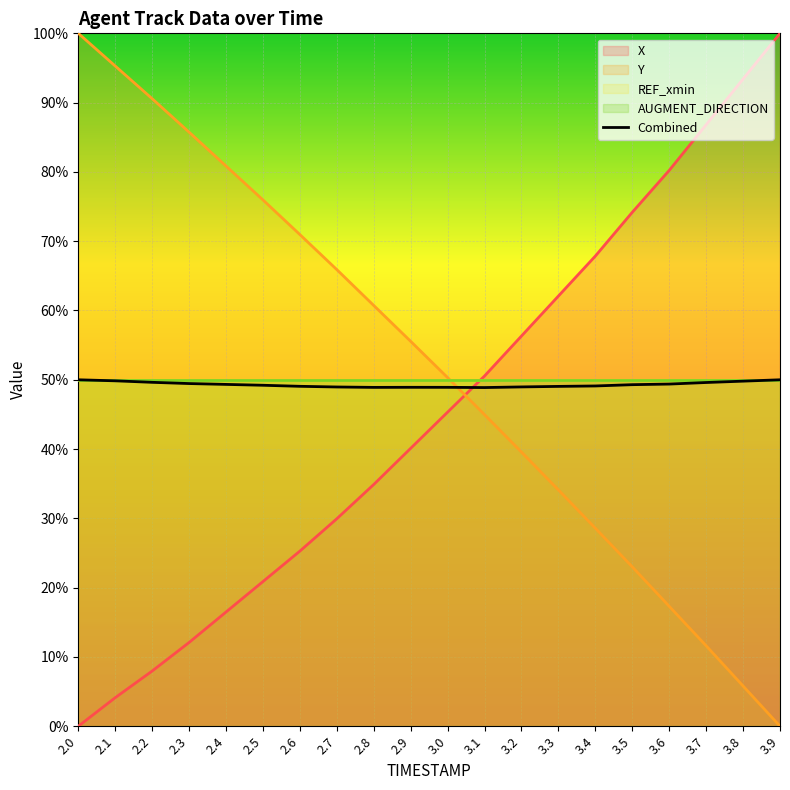

At which category does the data reach its first local peak?

2.9